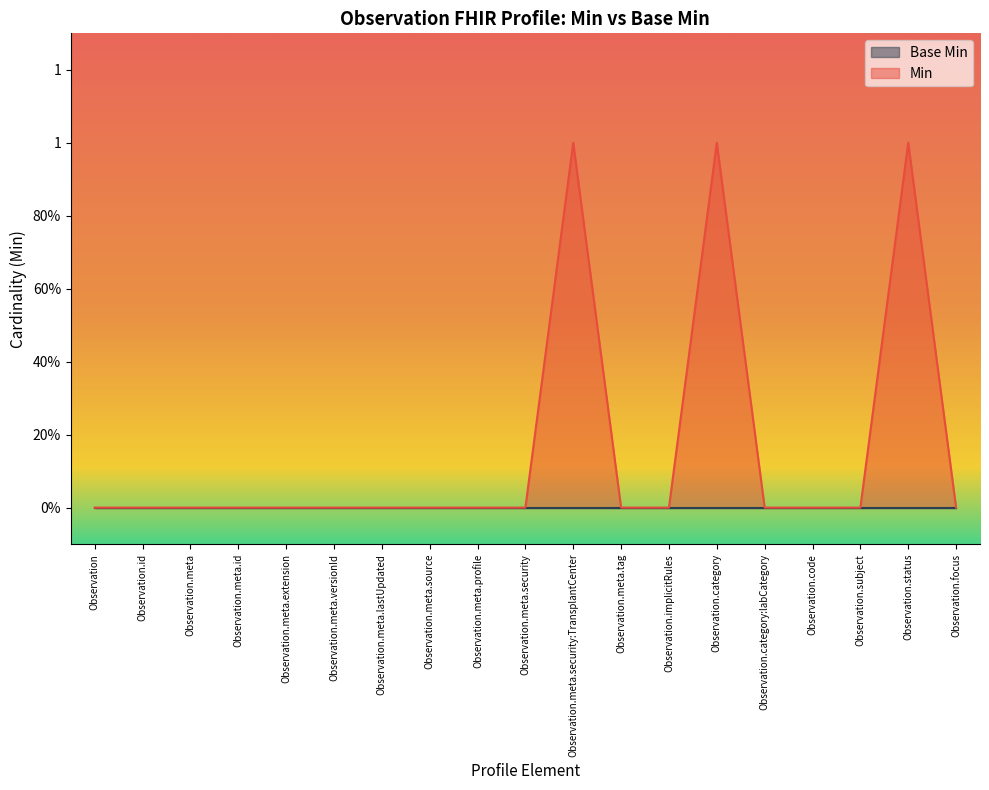

What position from the left is Observation.meta.security:TransplantCenter?

11